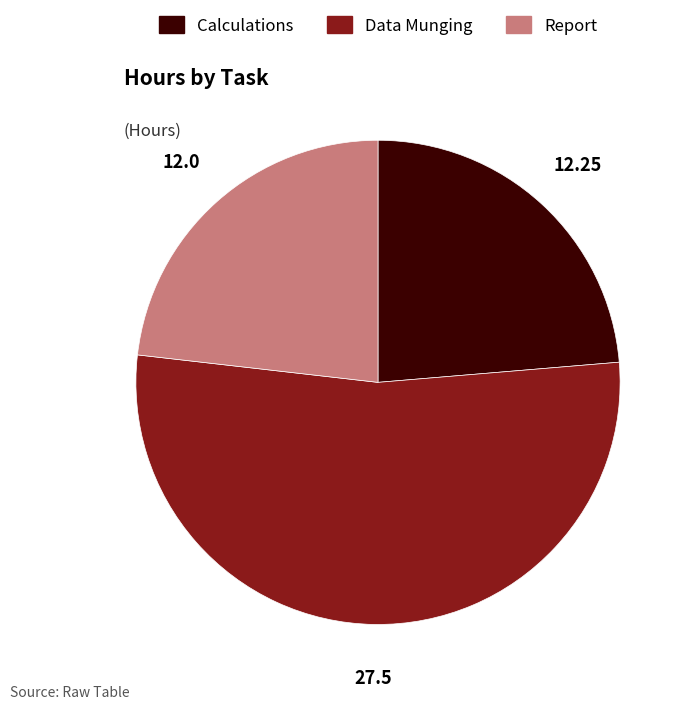

Which category has the biggest portion of the pie?

Data Munging